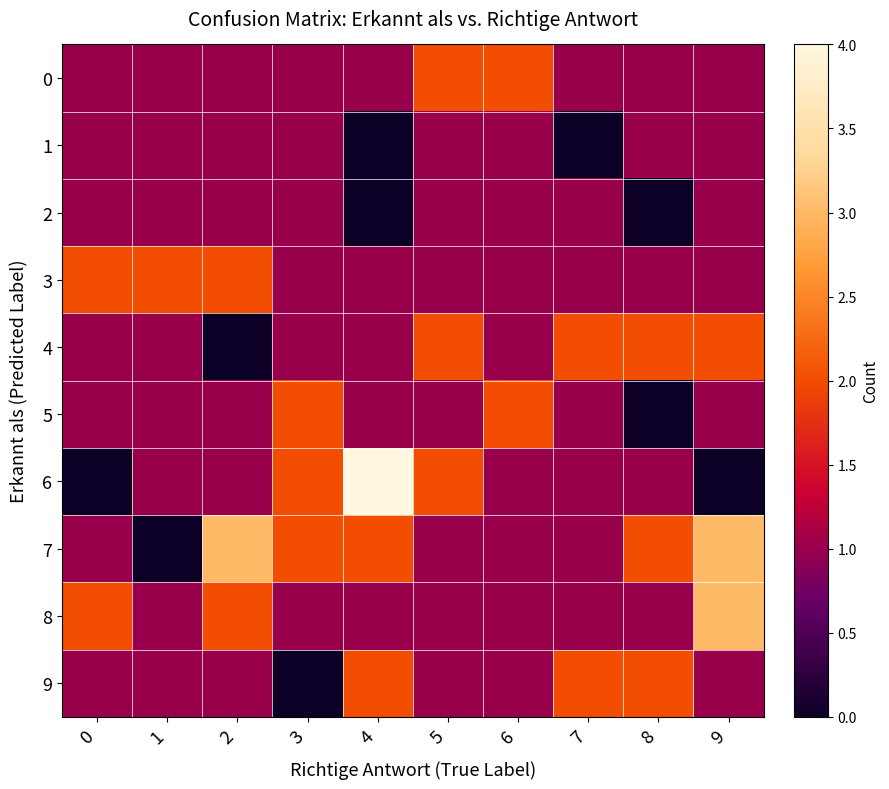

Reading left to right, transcribe all the data shown in this chart.

0: 0=1	1=1	2=1	3=1	4=1	5=2	6=2	7=1	8=1	9=1
1: 0=1	1=1	2=1	3=1	4=0	5=1	6=1	7=0	8=1	9=1
2: 0=1	1=1	2=1	3=1	4=0	5=1	6=1	7=1	8=0	9=1
3: 0=2	1=2	2=2	3=1	4=1	5=1	6=1	7=1	8=1	9=1
4: 0=1	1=1	2=0	3=1	4=1	5=2	6=1	7=2	8=2	9=2
5: 0=1	1=1	2=1	3=2	4=1	5=1	6=2	7=1	8=0	9=1
6: 0=0	1=1	2=1	3=2	4=4	5=2	6=1	7=1	8=1	9=0
7: 0=1	1=0	2=3	3=2	4=2	5=1	6=1	7=1	8=2	9=3
8: 0=2	1=1	2=2	3=1	4=1	5=1	6=1	7=1	8=1	9=3
9: 0=1	1=1	2=1	3=0	4=2	5=1	6=1	7=2	8=2	9=1